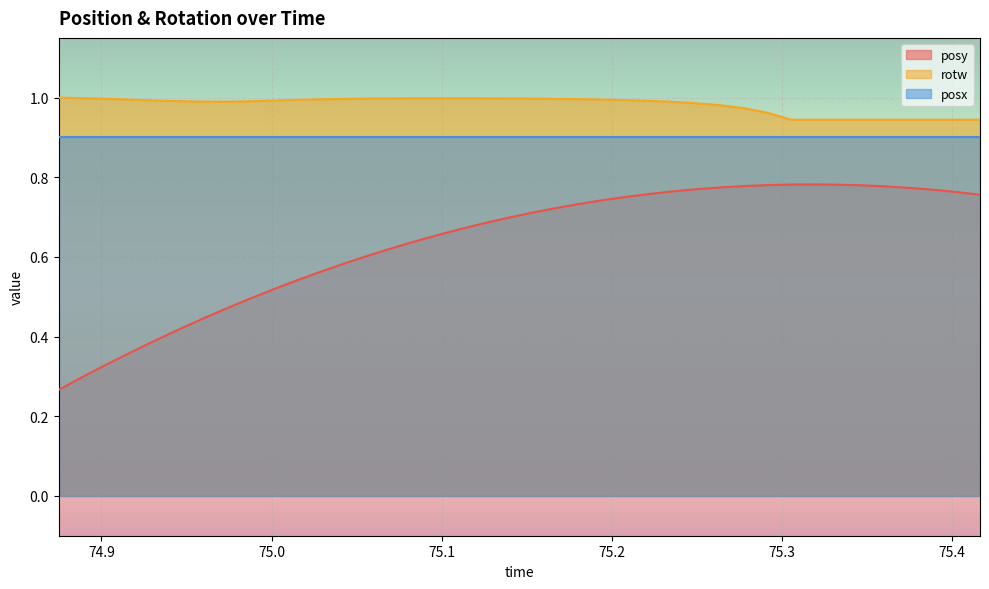

Where is posy nearest to the value 0?

74.87488